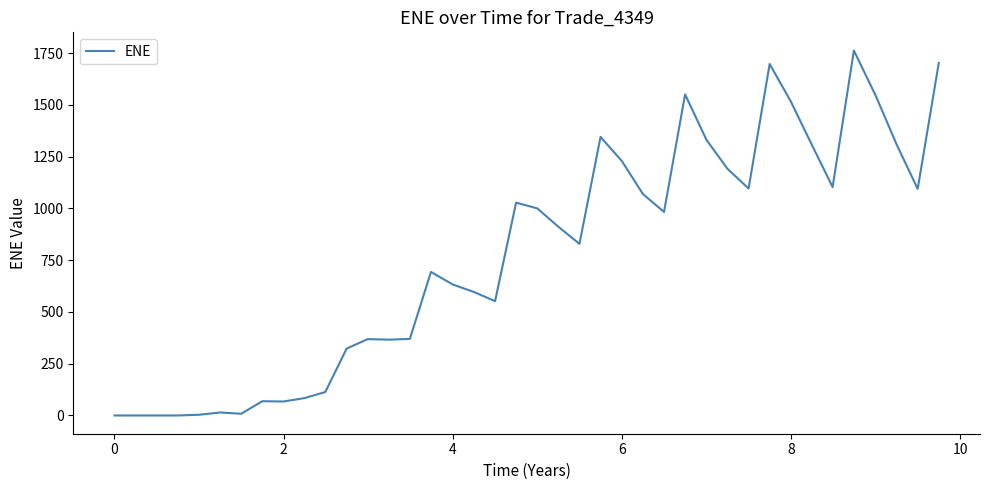

What is the maximum value shown in the chart?

1762.9